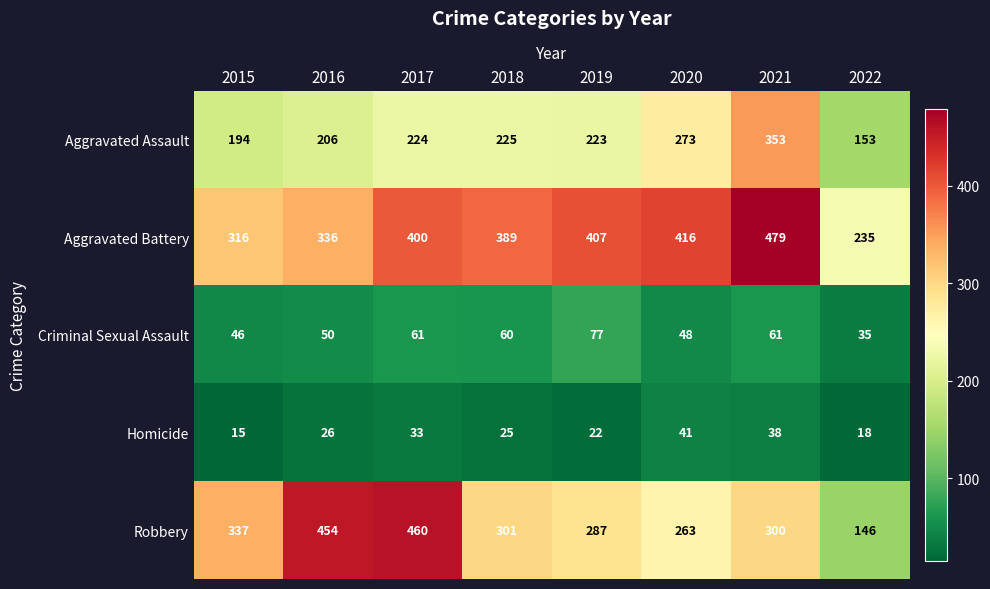

Which series changed the most between 2018 and 2022?

Robbery